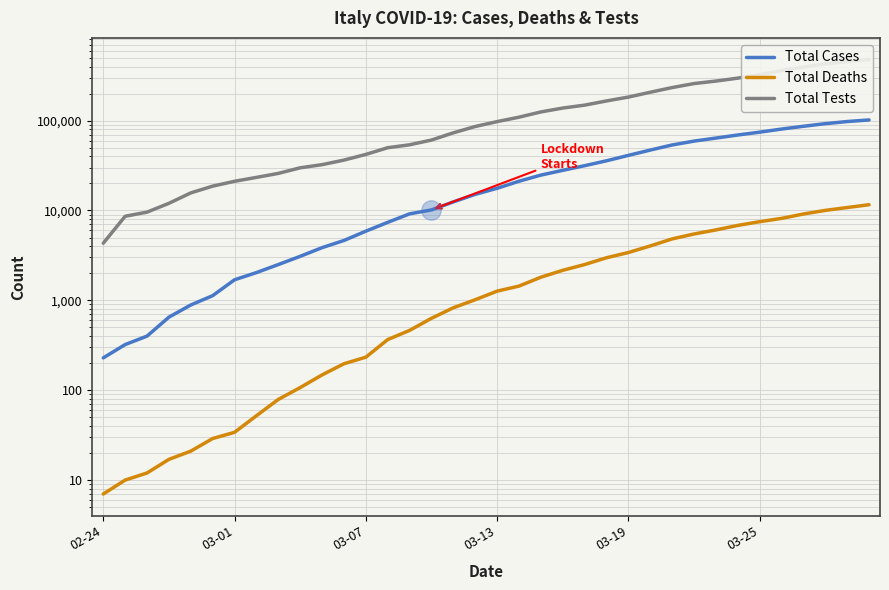

What is the lowest value of the Total Cases series?

229